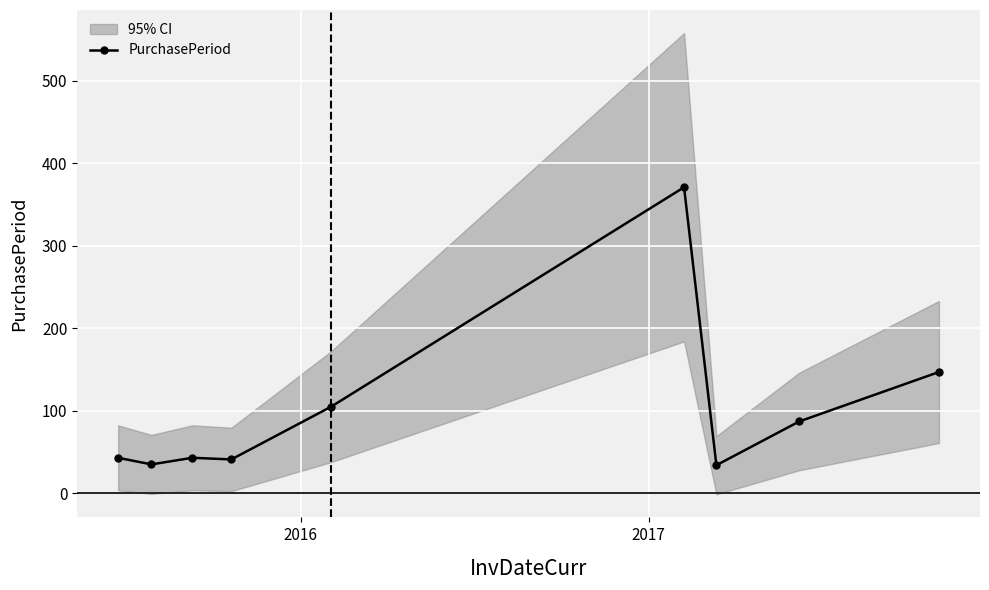

What is the value of the PurchasePeriod point at the 4th from the left?

41